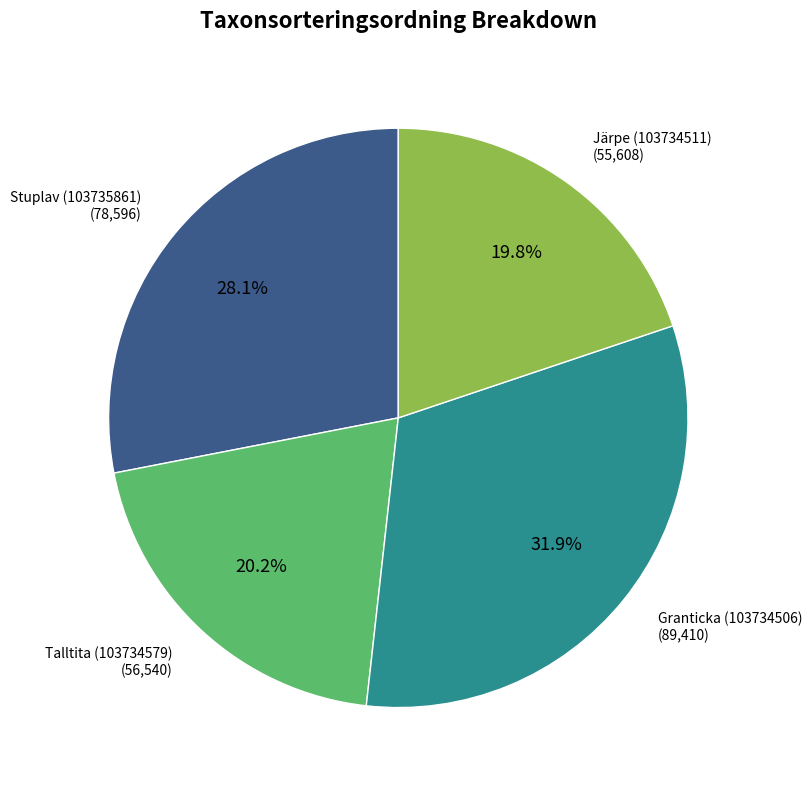

How many slices are in this pie chart?

4